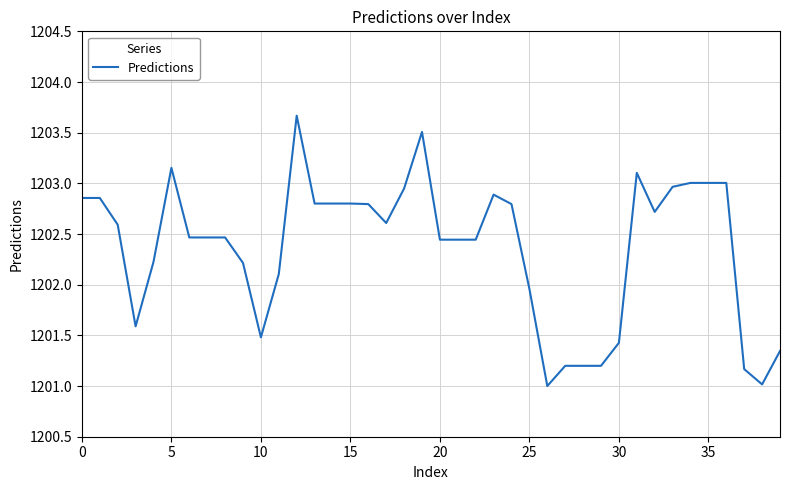

How many distinct data groups are displayed?

1